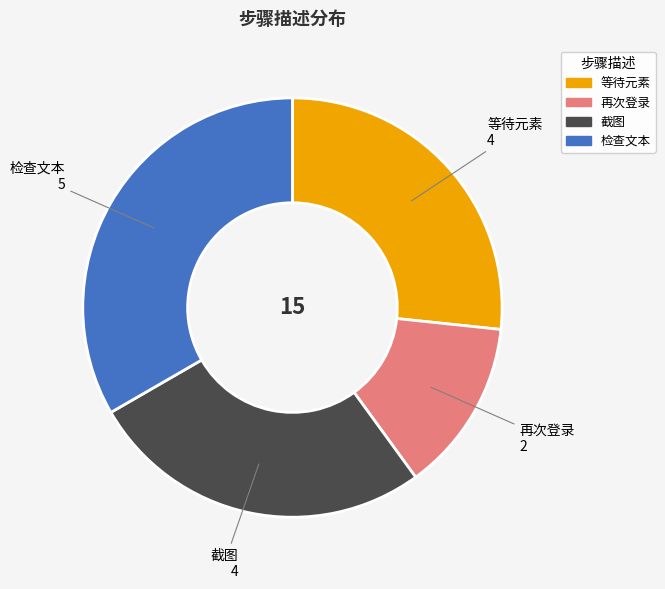

Does any single category account for the majority?

No